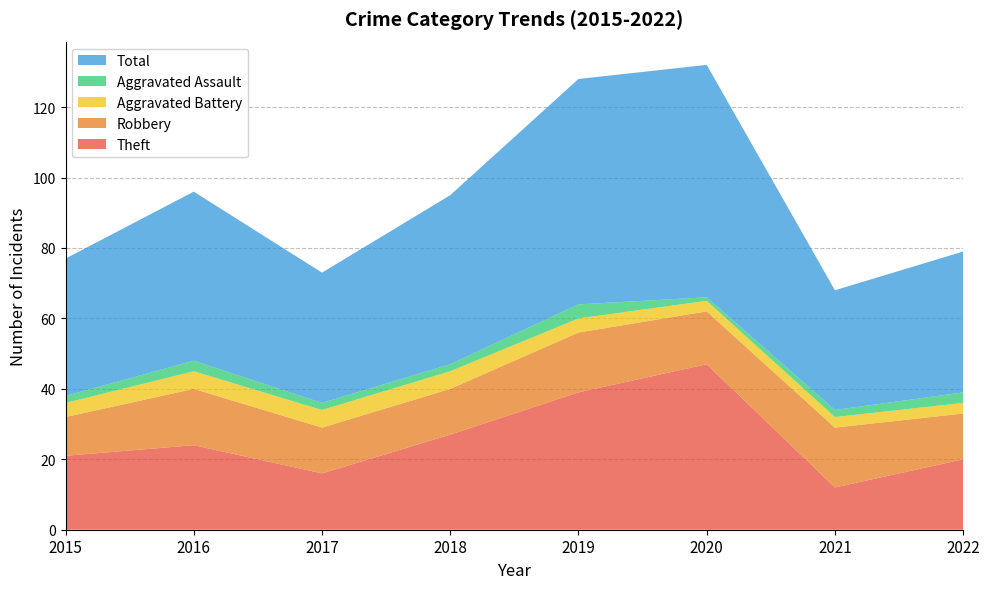

Reading right to left, list all the values displayed in this chart.

Theft: 2022=20	2021=12	2020=47	2019=39	2018=27	2017=16	2016=24	2015=21
Robbery: 2022=13	2021=17	2020=15	2019=17	2018=13	2017=13	2016=16	2015=11
Aggravated Battery: 2022=3	2021=3	2020=3	2019=4	2018=5	2017=5	2016=5	2015=4
Aggravated Assault: 2022=3	2021=2	2020=1	2019=4	2018=2	2017=2	2016=3	2015=2
Total: 2022=40	2021=34	2020=66	2019=64	2018=48	2017=37	2016=48	2015=39